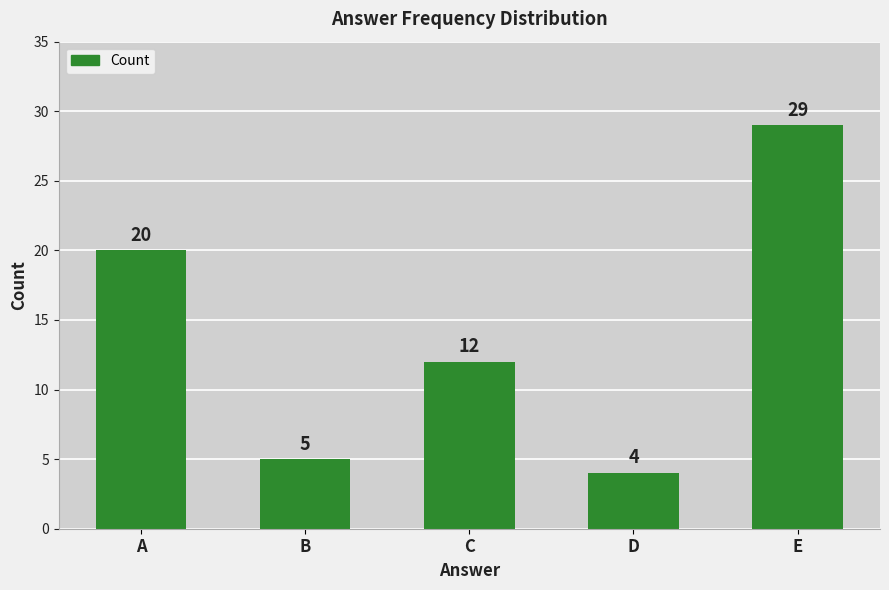

What is the ratio of the value at A to the value at C?

1.7